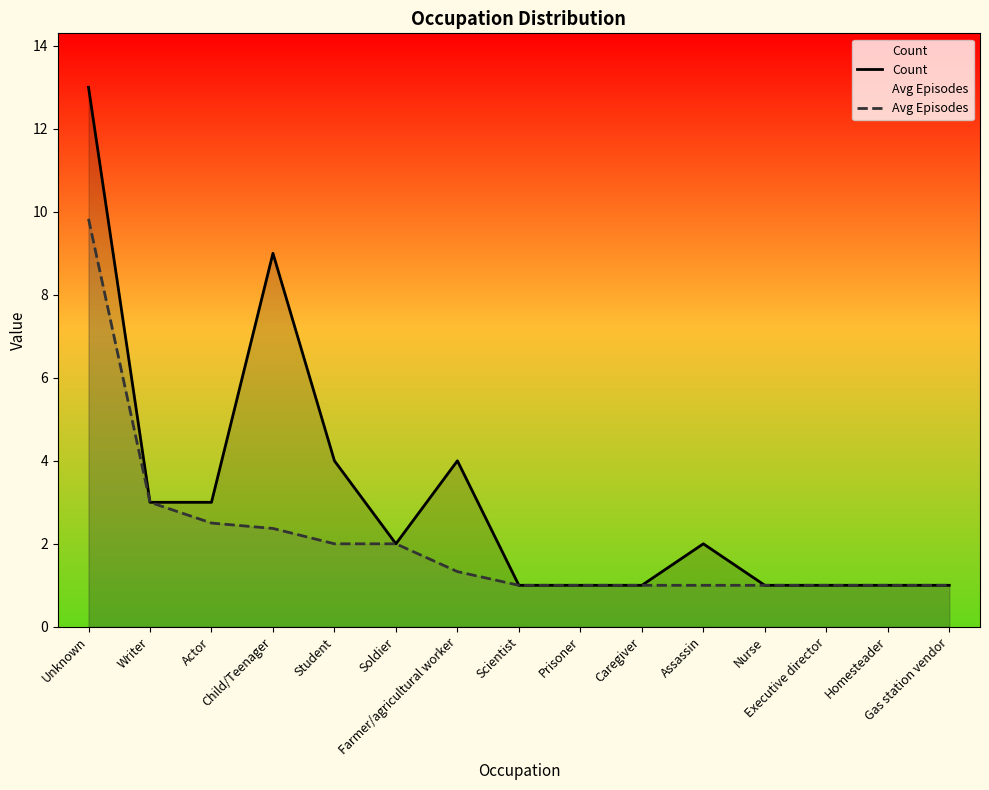

What is the average value of the Count series?

3.1